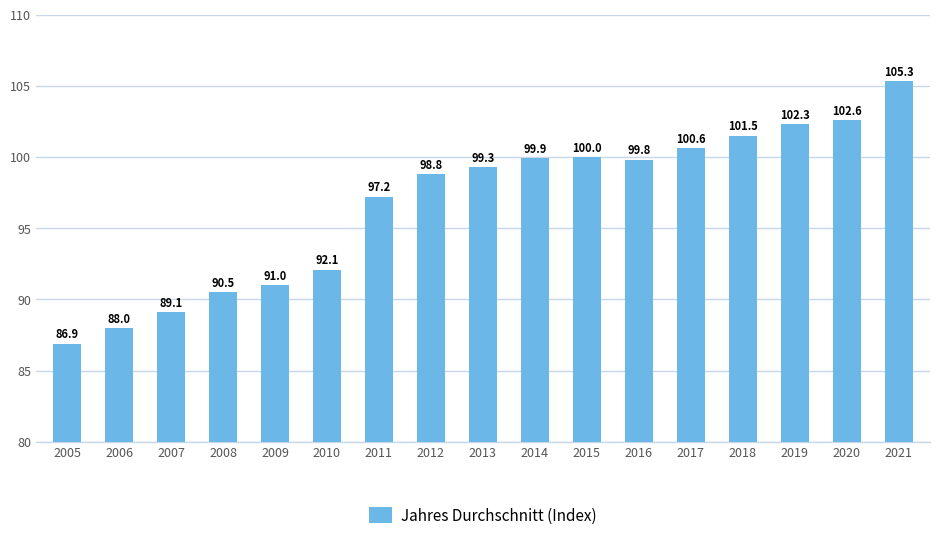

The chart shows a value of 91.0 at 2009. True or false?

True